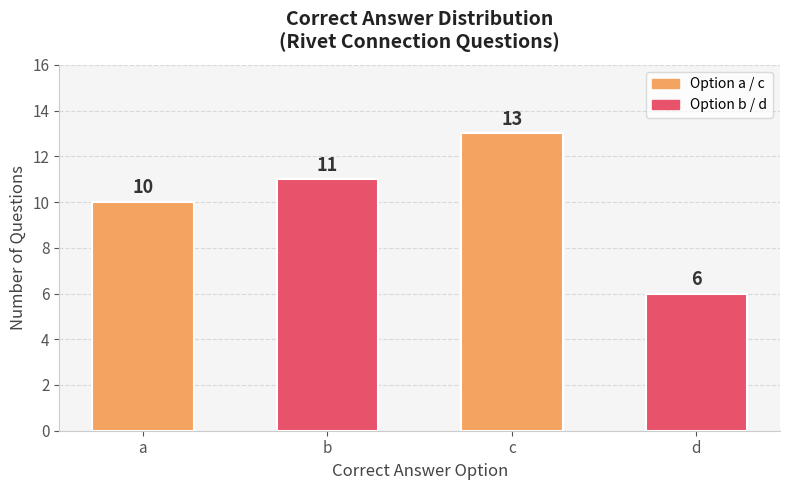

Which category has the highest value across all series?

c